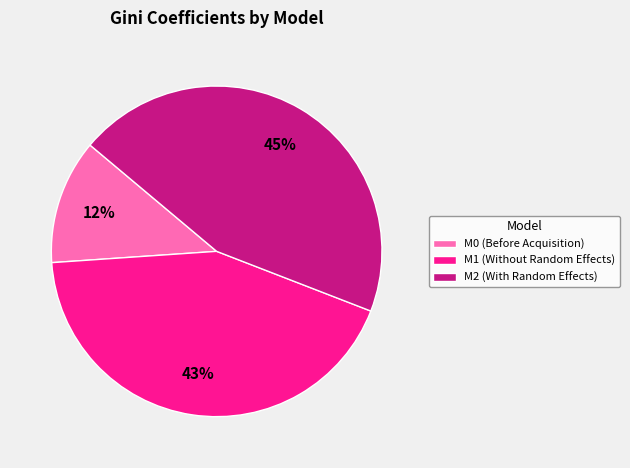

Rank the categories by value from lowest to highest.

M0 (Before Acquisition), M1 (Without Random Effects), M2 (With Random Effects)